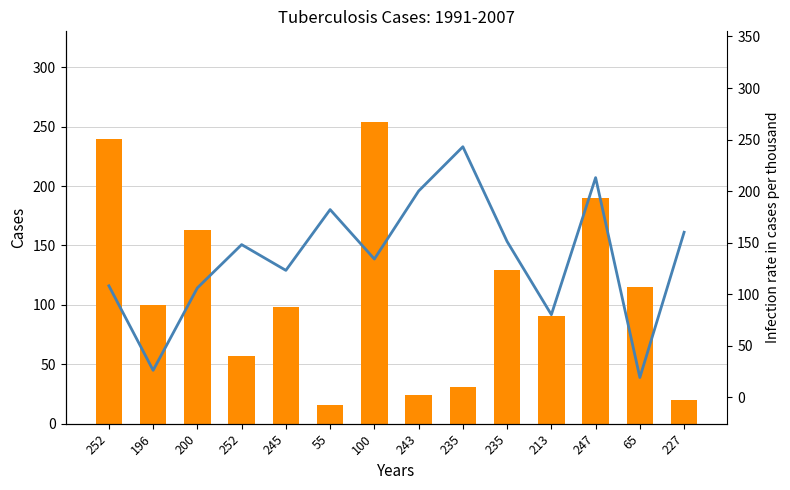

Is the value of col_0 at 65 greater than the value of col_1 at 200?

Yes